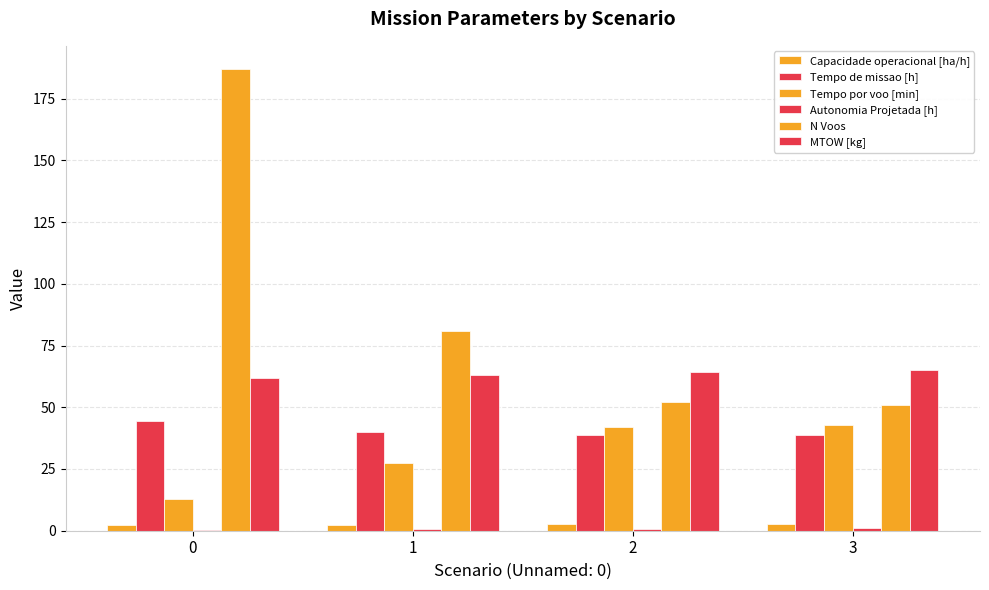

Are the bars grouped side by side (vs. stacked)?

Yes